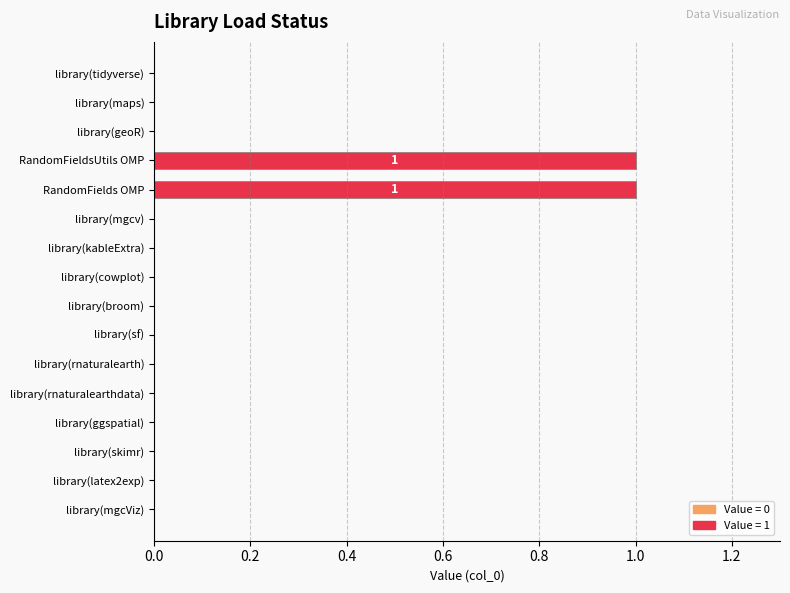

The chart shows a value of -1 at library(mgcv). True or false?

False